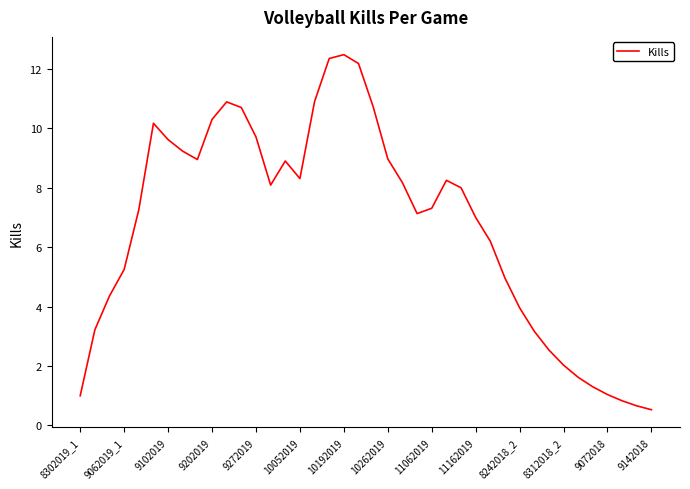

What is the minimum value shown in the chart?

0.5